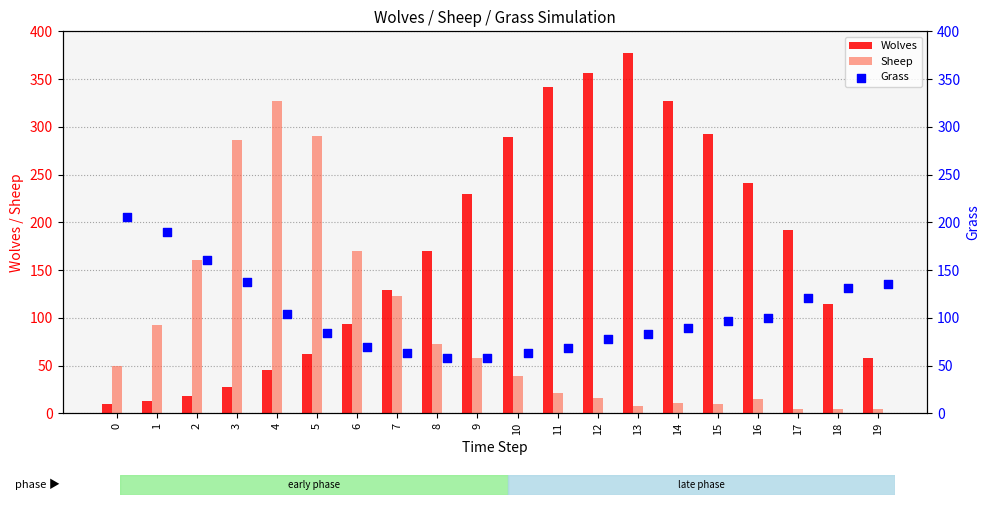

What is the difference between the maximum and minimum values in the Sheep series?

322